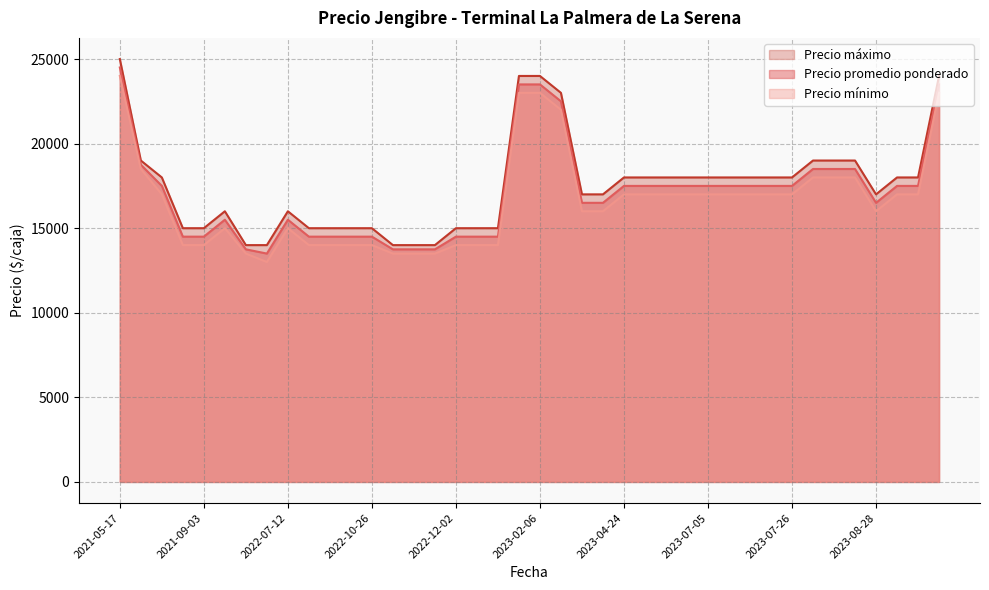

What is the highest value of the Precio promedio ponderado series?

24500